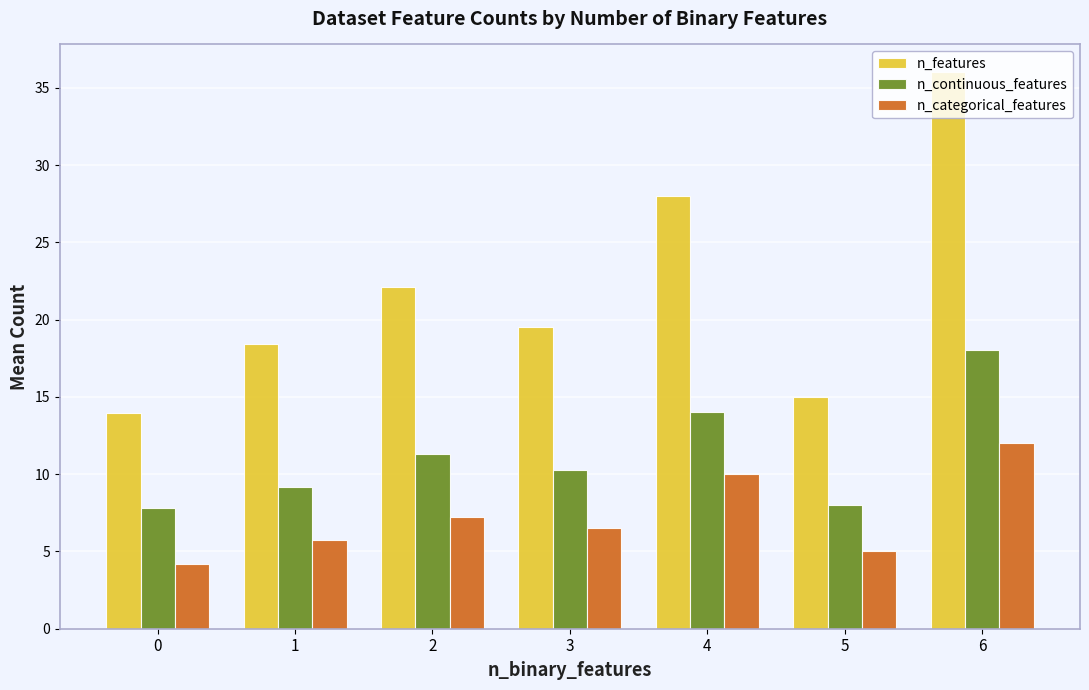

What is the sum of the n_continuous_features values at 4 and 5?

22.0